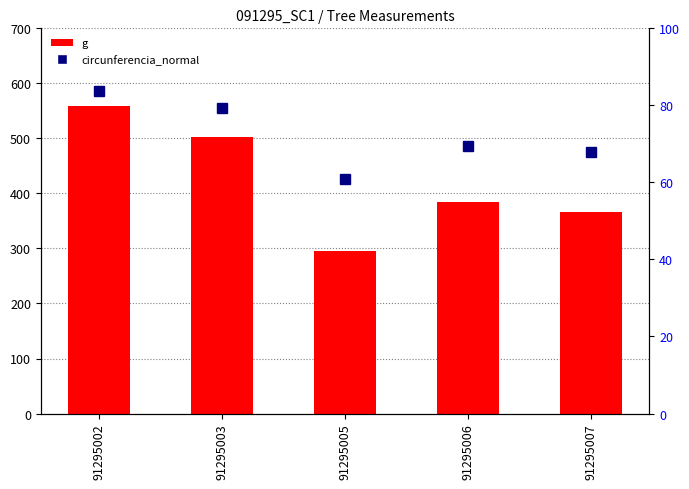

The g series shows 296.0 at 91295005. True or false?

True